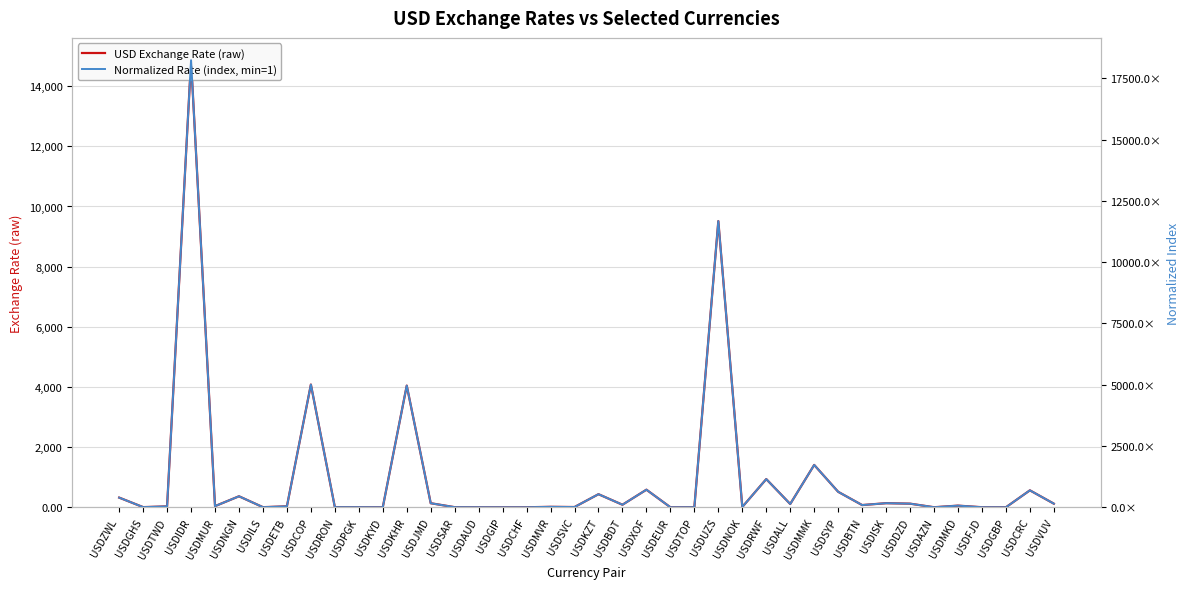

At which category does the chart reach its minimum across all series?

USDGIP